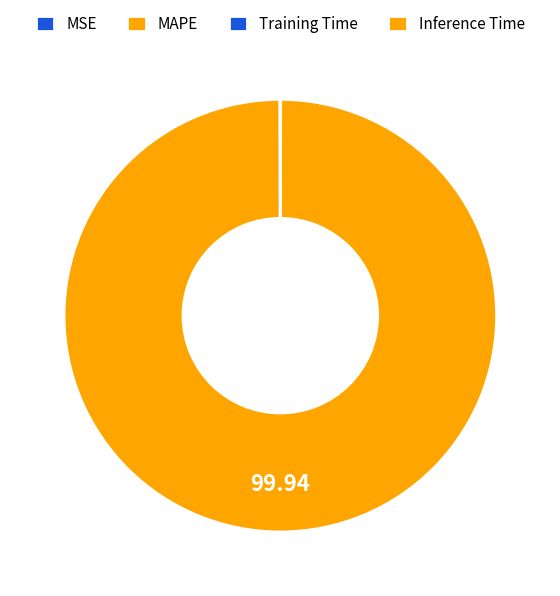

Which category has the smallest portion of the pie?

Inference Time